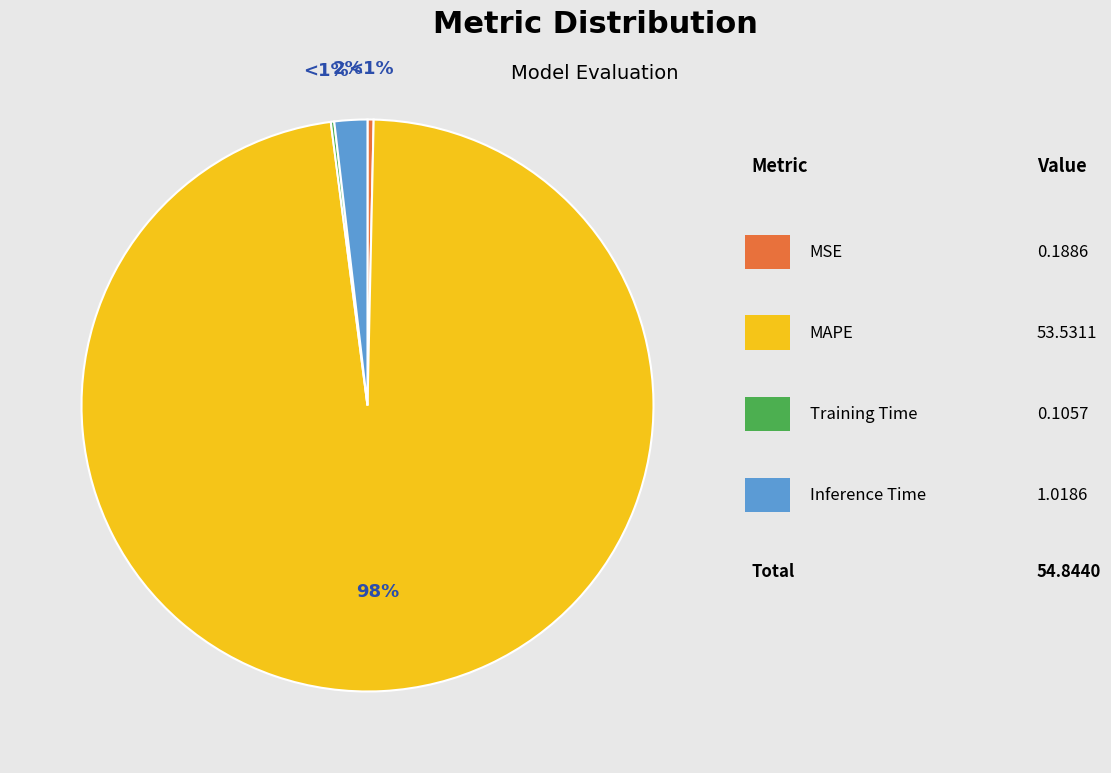

What is the largest slice in the pie chart?

MAPE